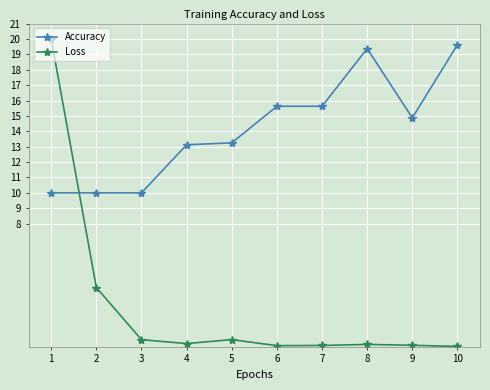

What is the sum of all Accuracy values?

141.5